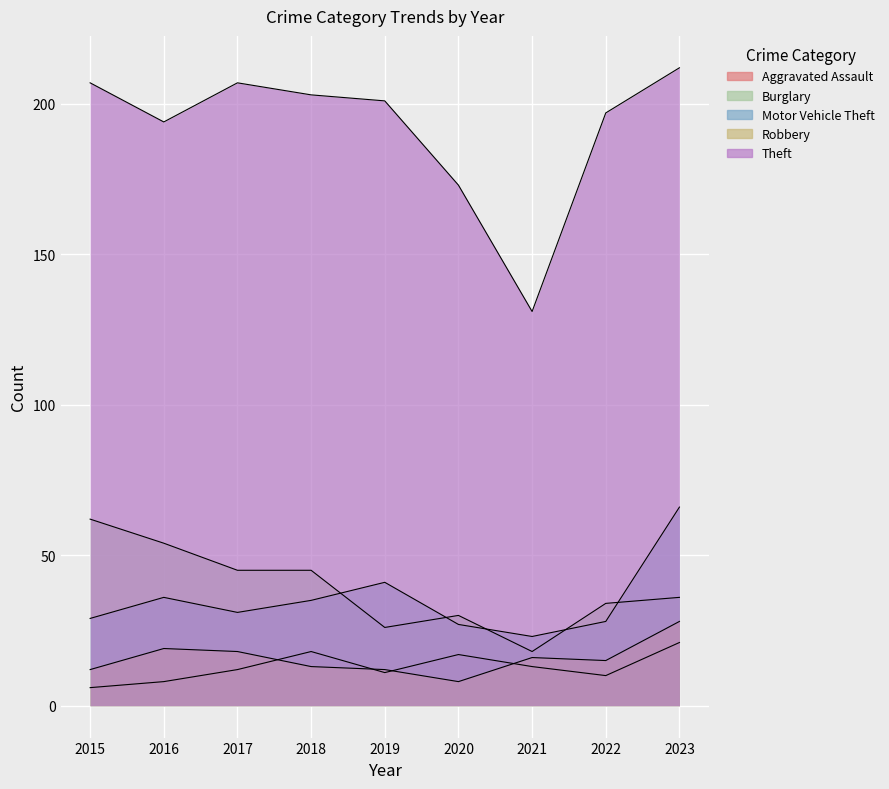

How many interior local valleys does the Aggravated Assault series have?

2